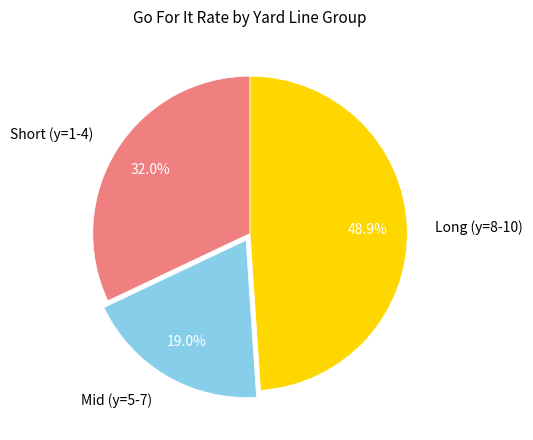

Rank the categories by value from lowest to highest.

Mid (y=5-7), Short (y=1-4), Long (y=8-10)